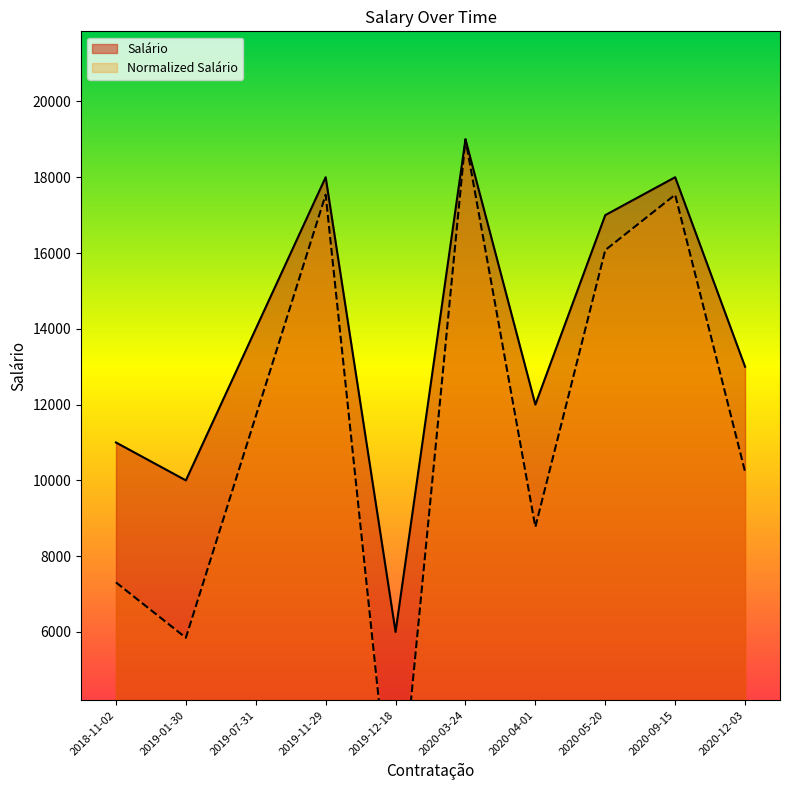

How many values in Normalized Salário are above zero?

9